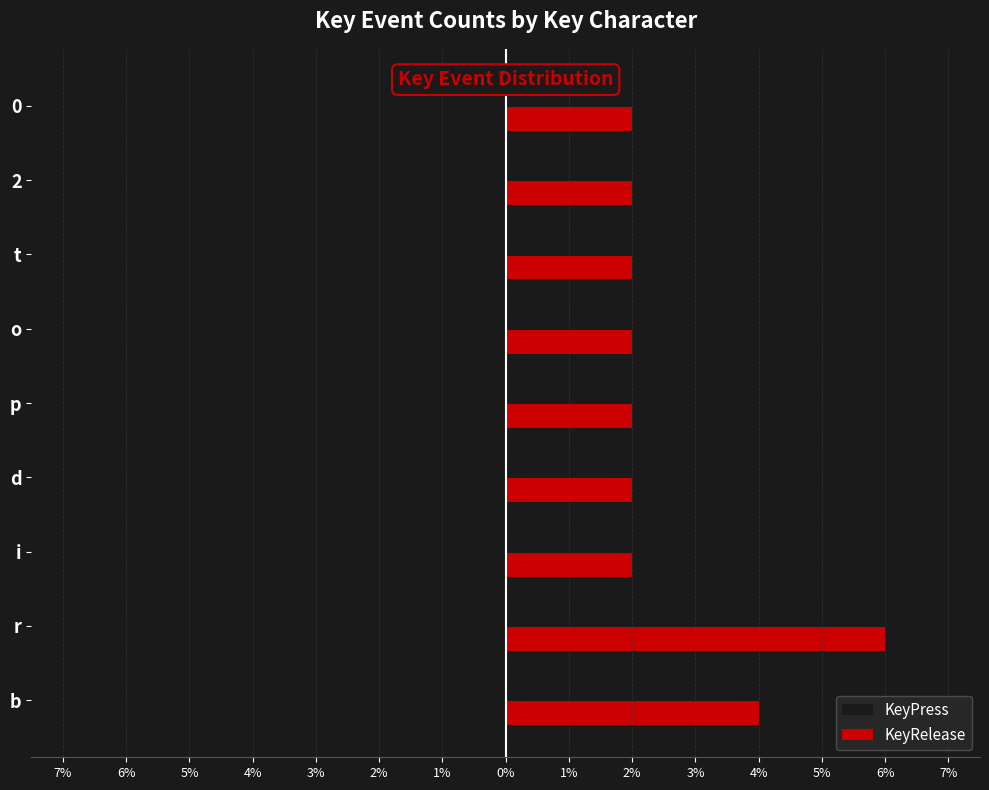

What is the minimum value for KeyPress?

-6